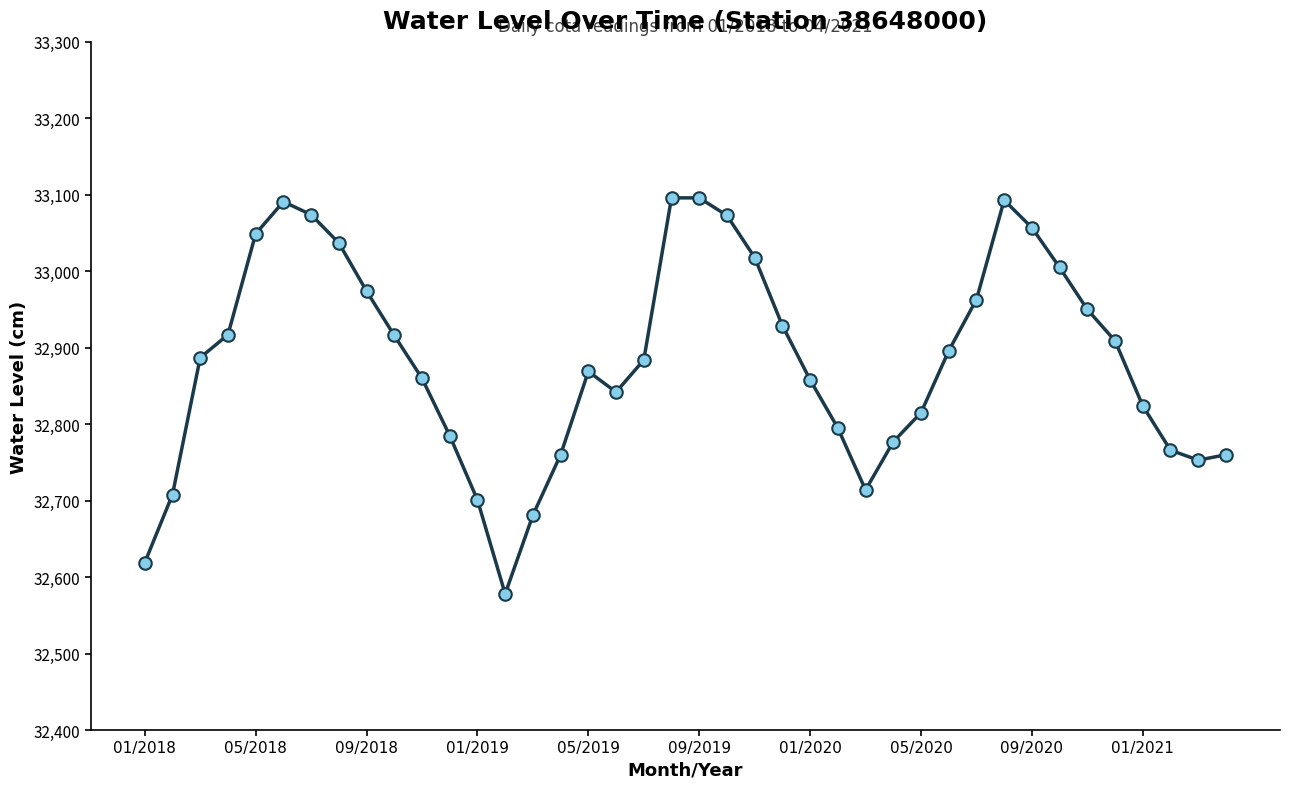

True or false: the data has more than 1 interior local peaks.

True